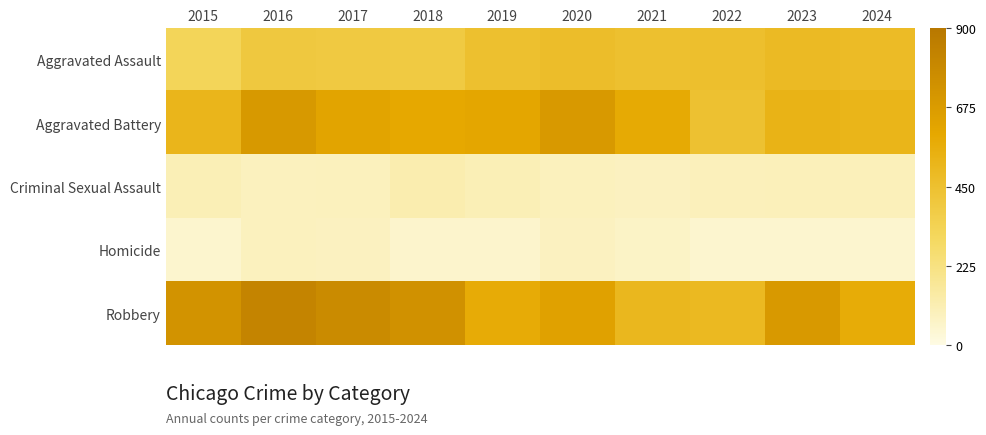

Between 2020 and 2018, which is larger?

2020